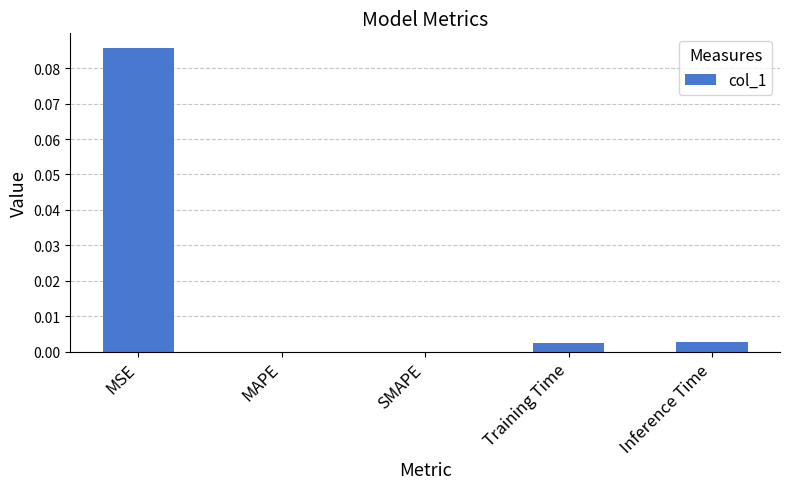

The value at Training Time is 0.0. True or false?

True